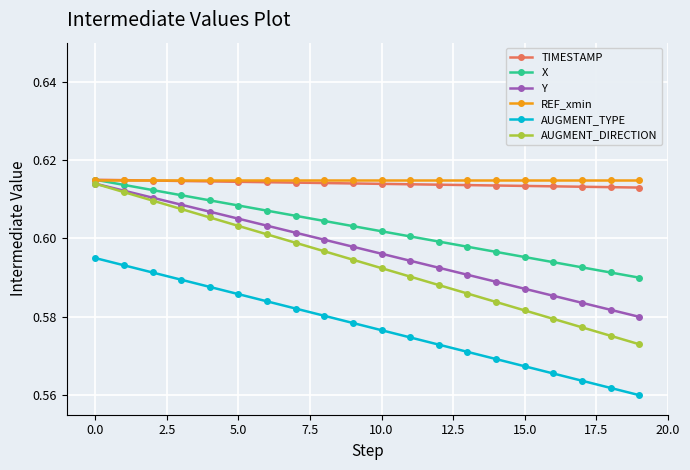

How many lines are shown in the chart?

6